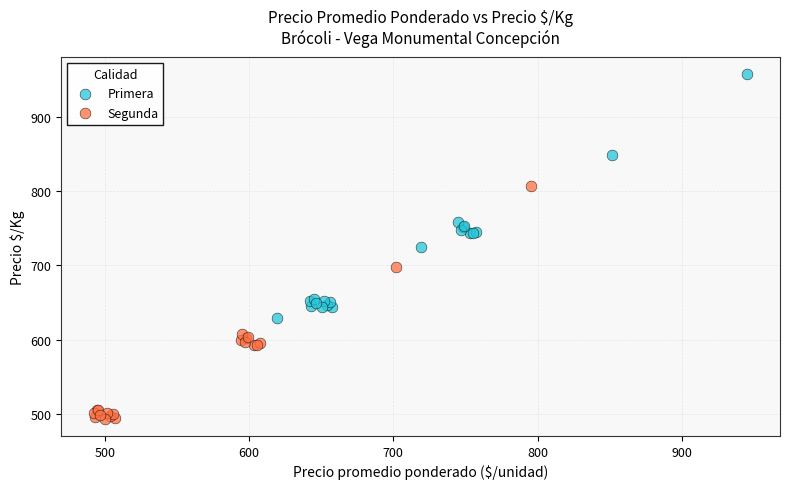

Which series reaches the maximum Y coordinate?

Primera